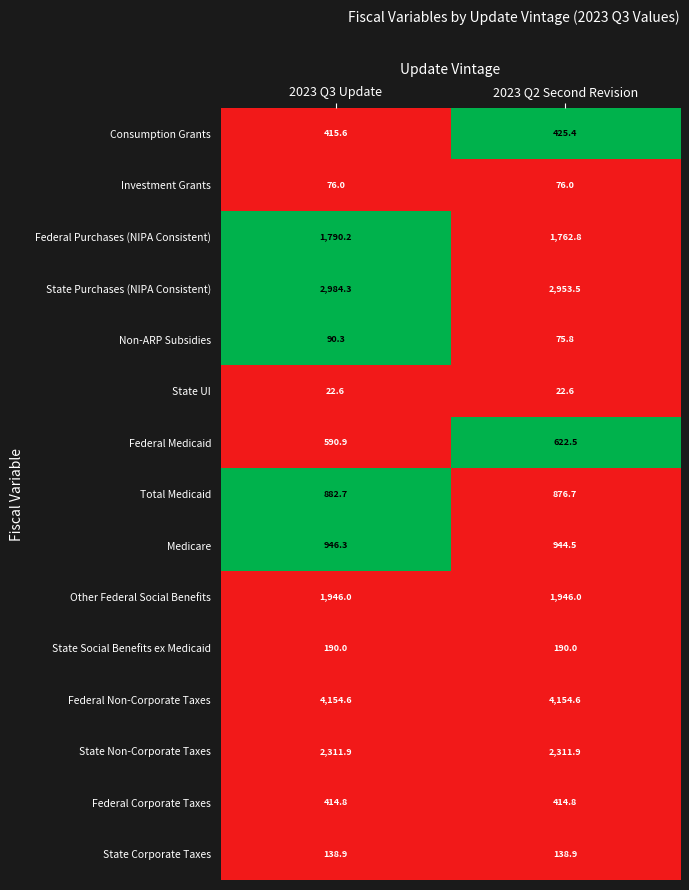

How many distinct data groups are displayed?

15